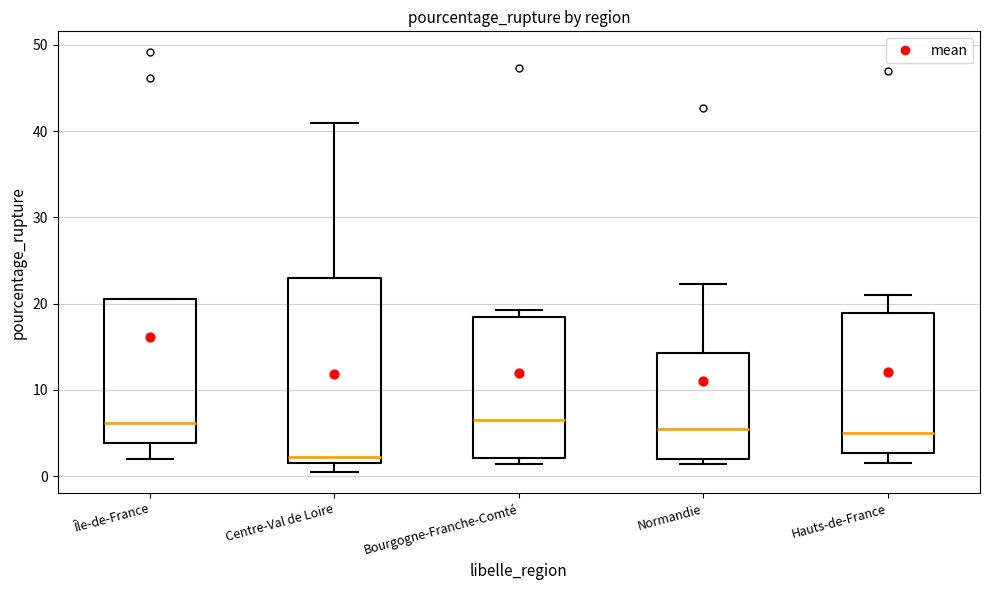

Which box is the tallest, from its lower edge to its upper edge?

Centre-Val de Loire